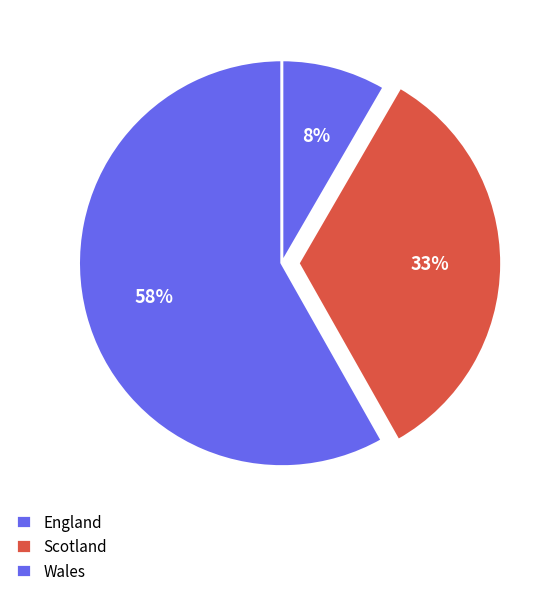

Which category has the biggest portion of the pie?

England